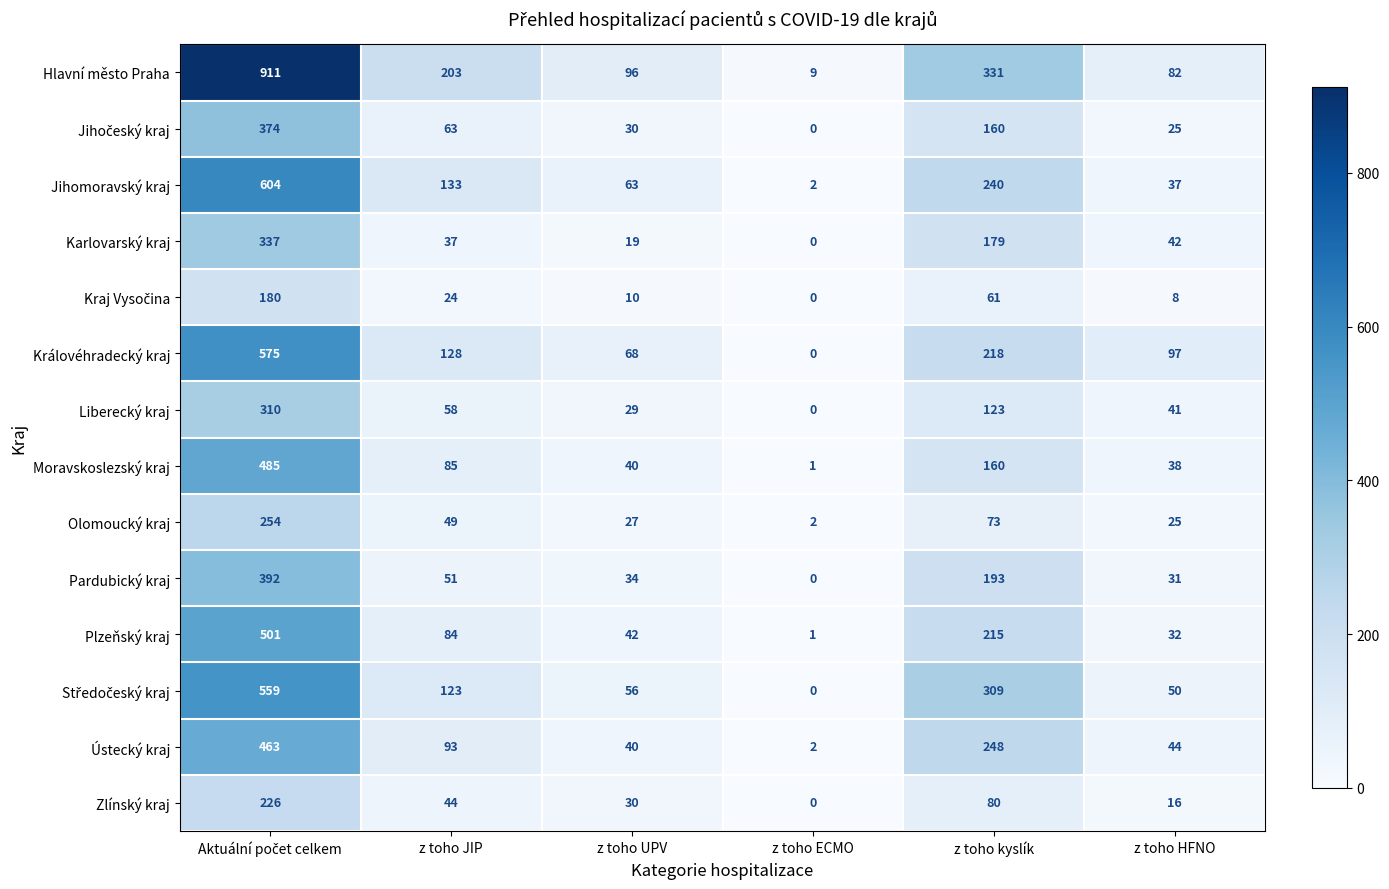

The Plzeňský kraj series shows 1 at z toho ECMO. True or false?

True